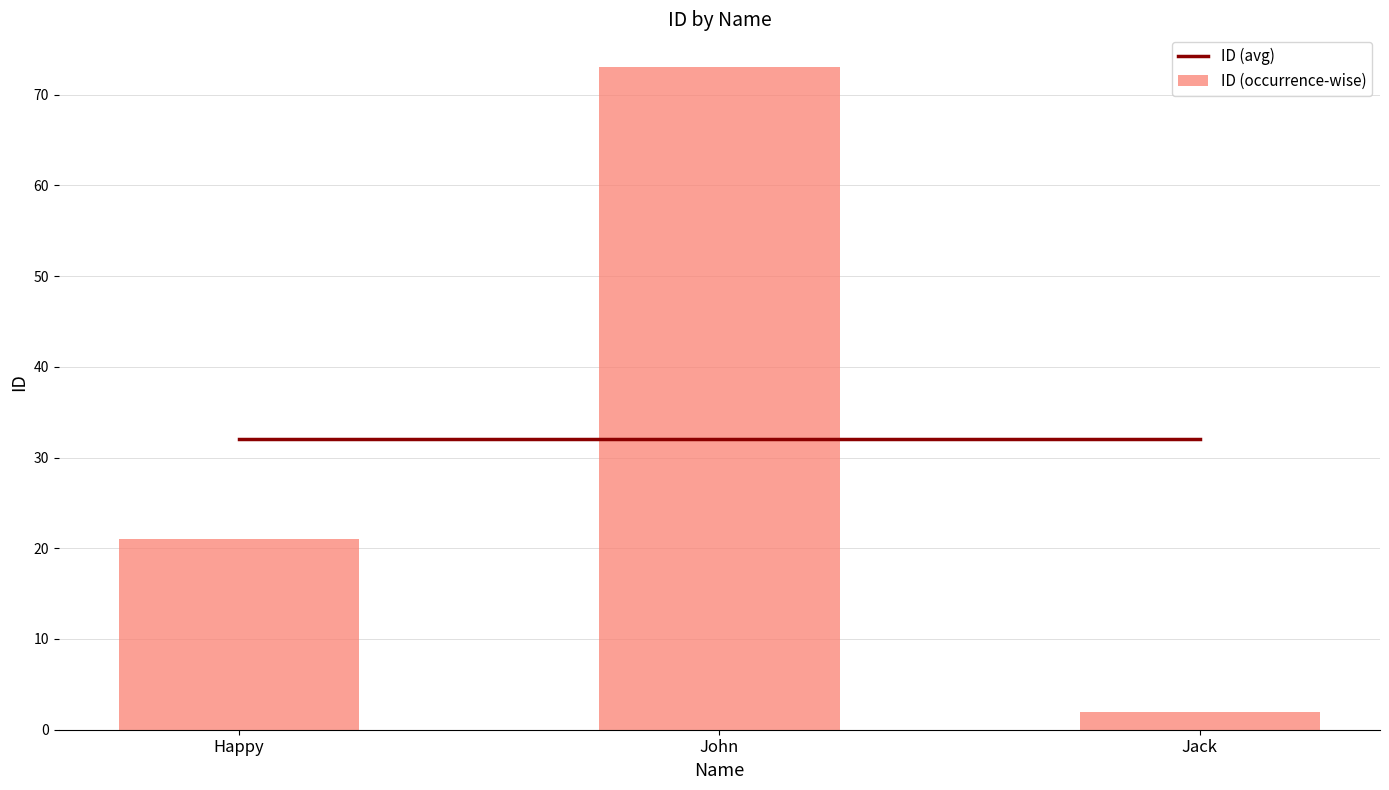

Rank the series at Happy from highest to lowest value.

ID (avg), ID (occurrence-wise)